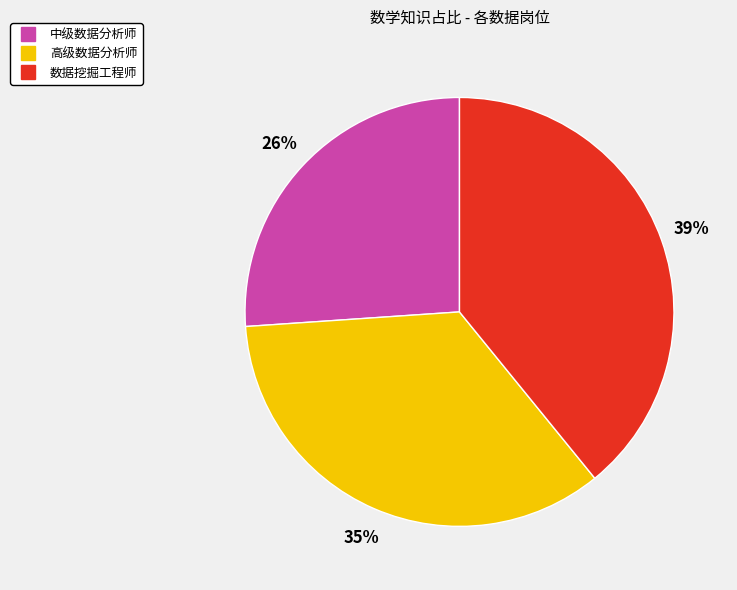

The 中级数据分析师 slice represents 26% of the pie. True or false?

True